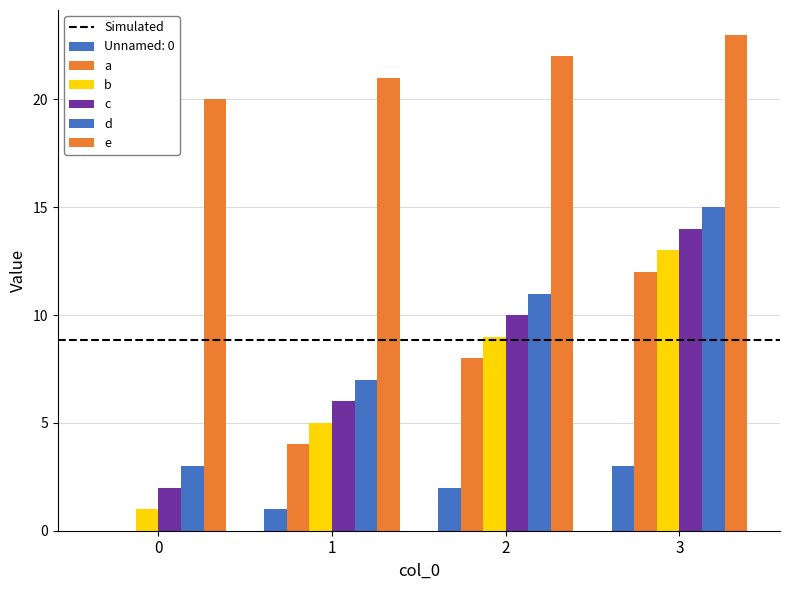

What is the lowest value of the c series?

2